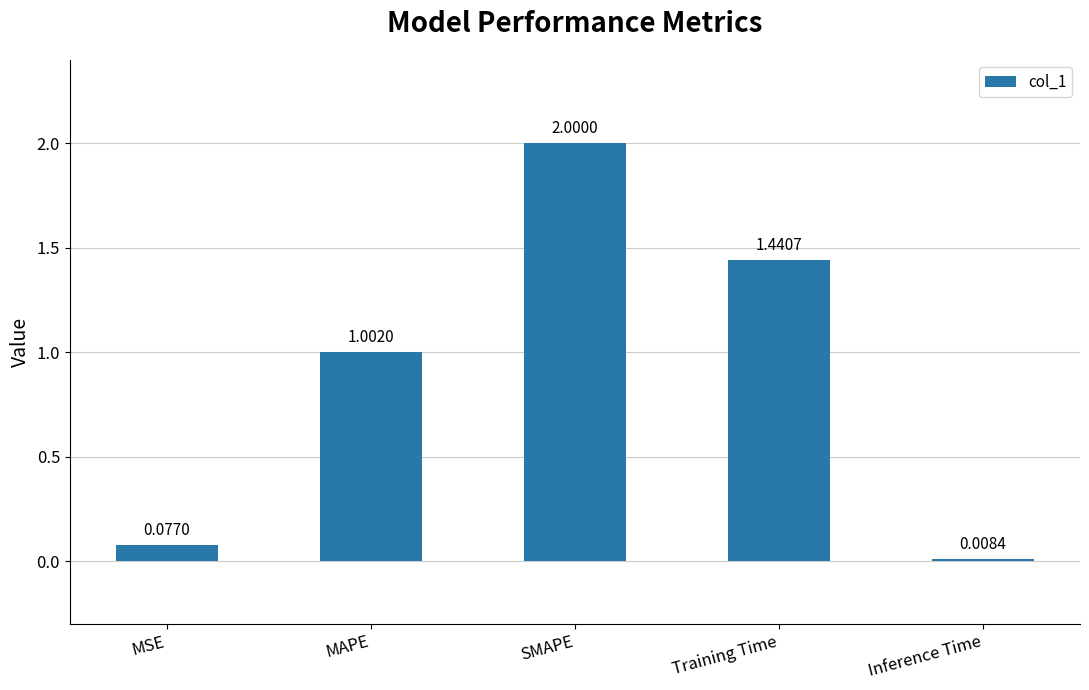

Does the chart contain stacked bars?

No